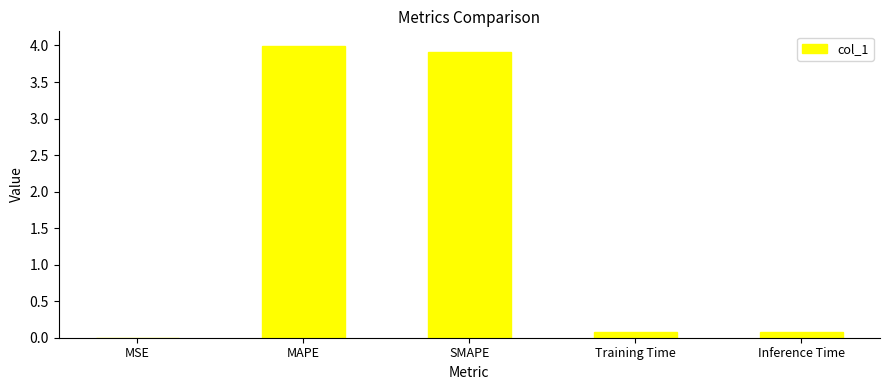

What is the maximum value shown in the chart?

4.0